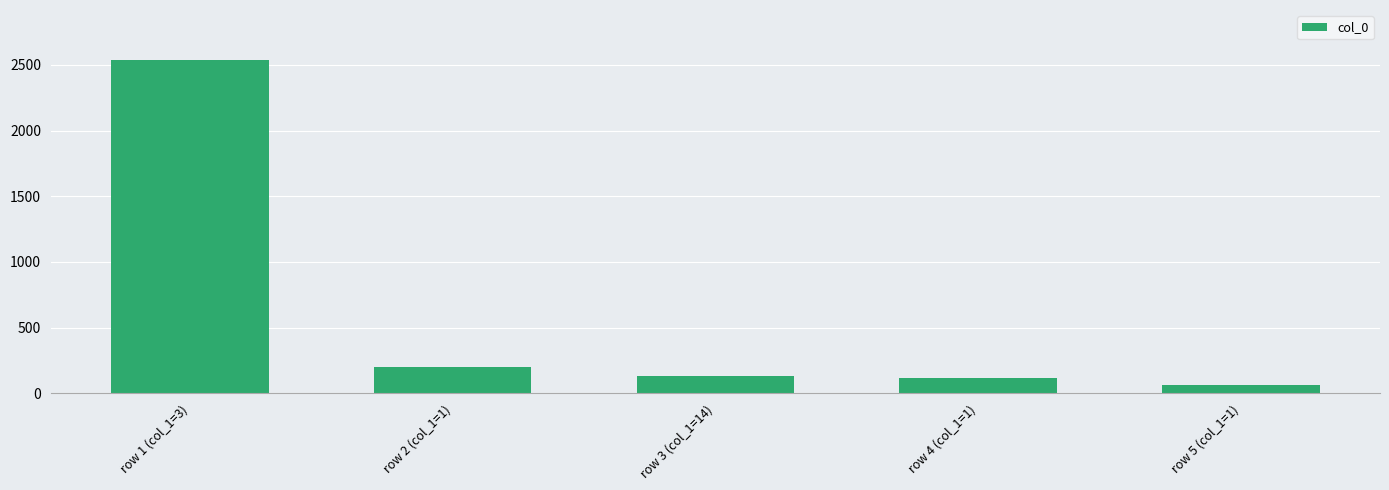

The value at row 4 (col_1=1) is 117. True or false?

True